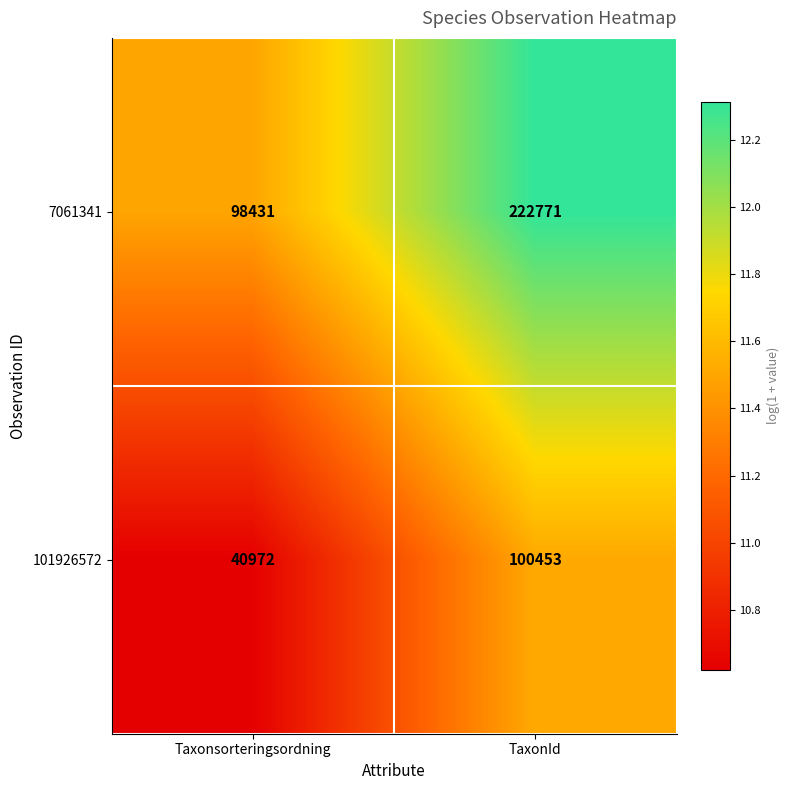

True or false: 101926572 has a value of 100453 at TaxonId.

True